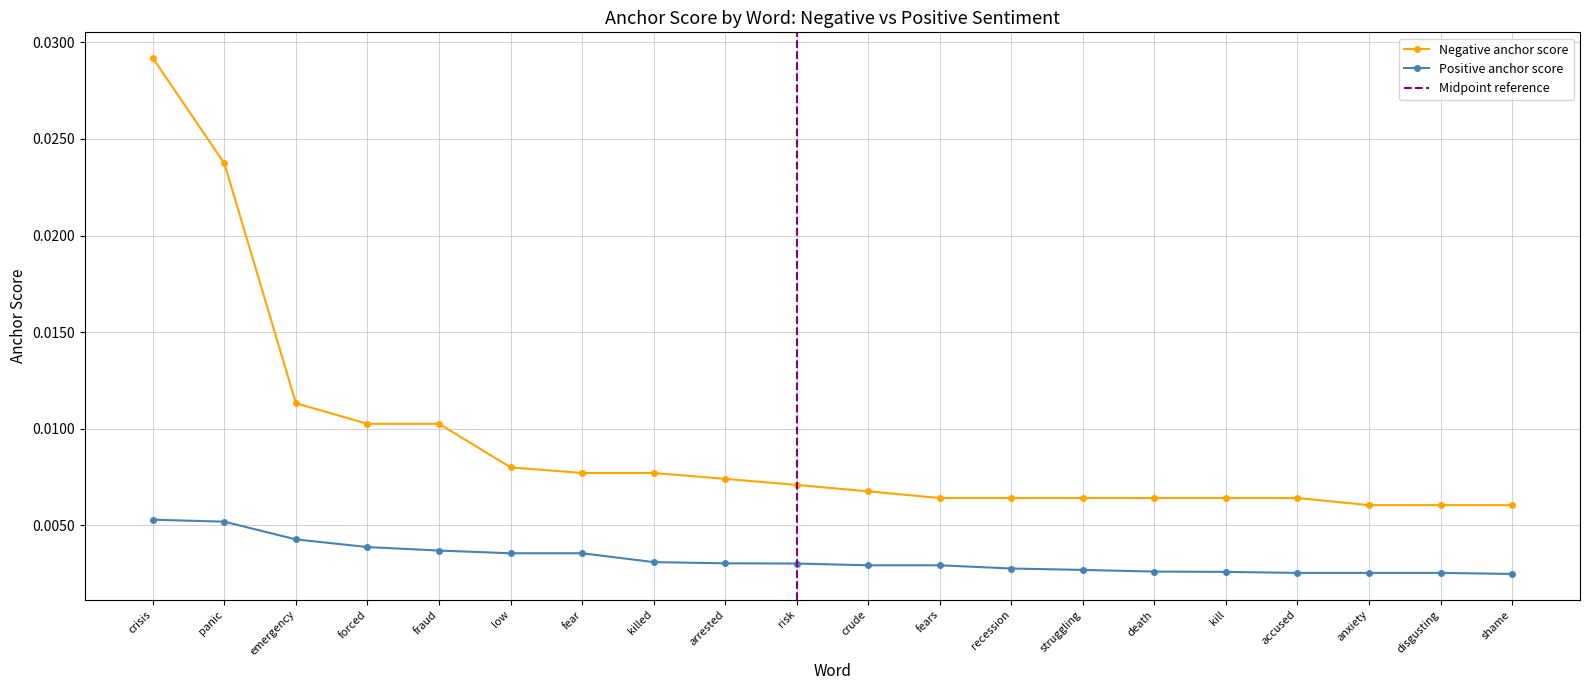

At which category does the chart reach its peak across all series?

crisis